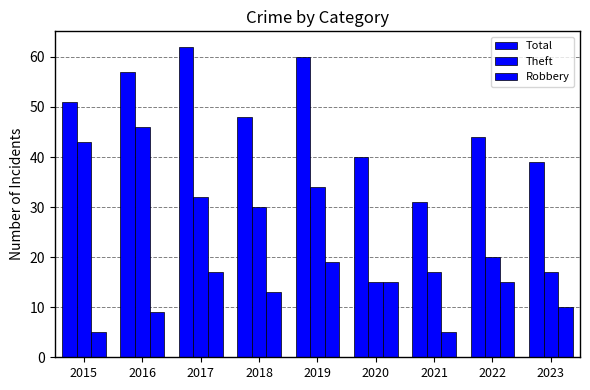

Which has a higher value, 2023 or 2018?

2018